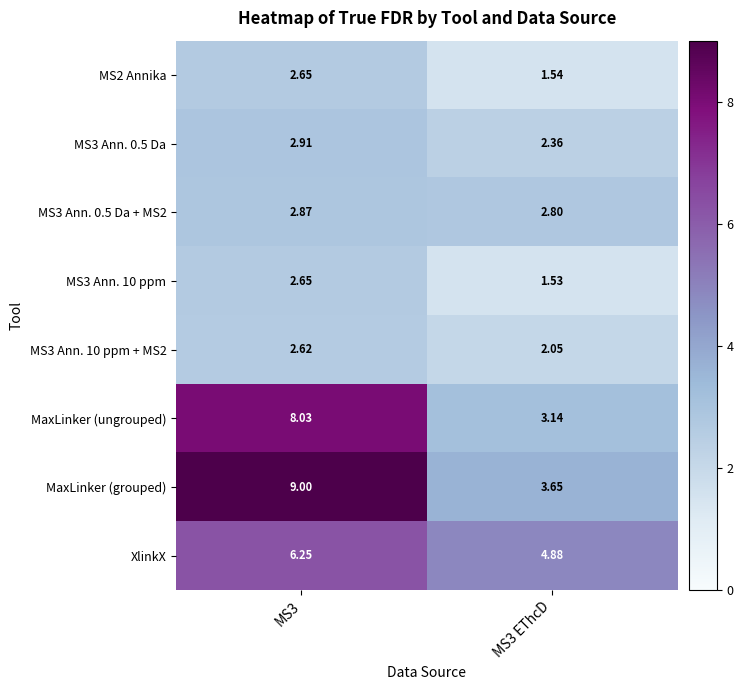

Count the number of data series in this chart.

8